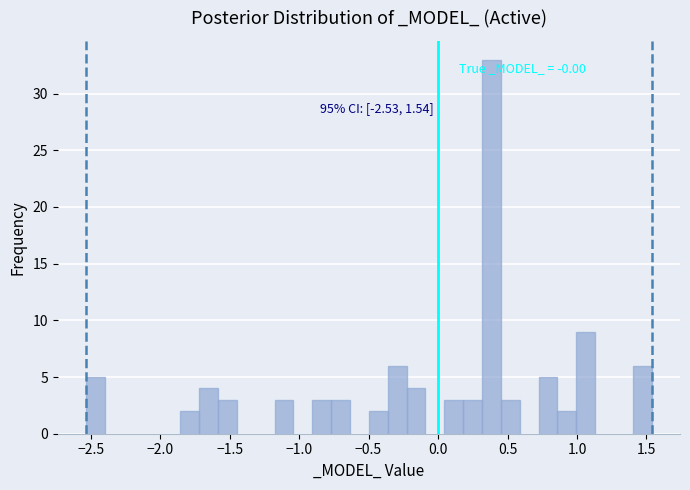

Read against the x-axis, roughly where is the centre of the tallest bar?

0.40